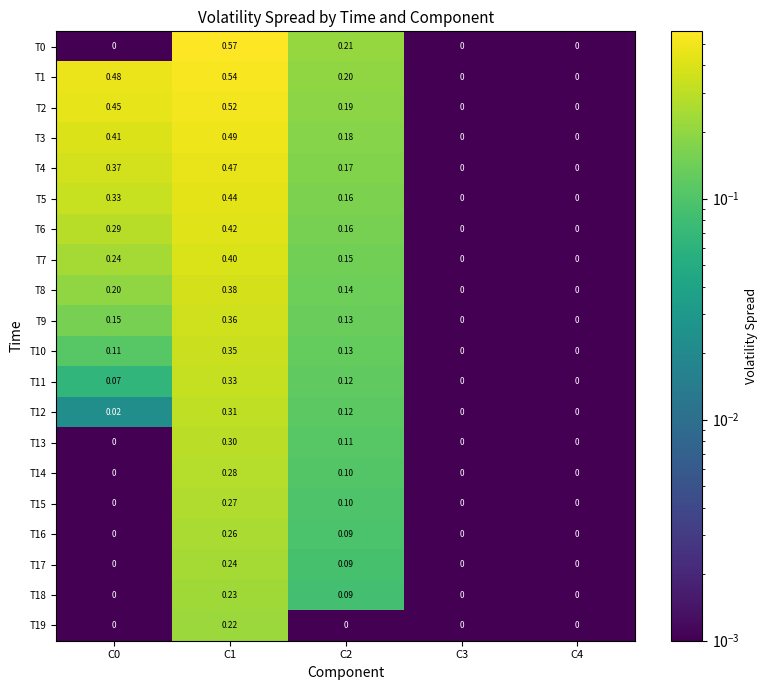

Is the value of T16 at C2 greater than the value of T3 at C3?

Yes